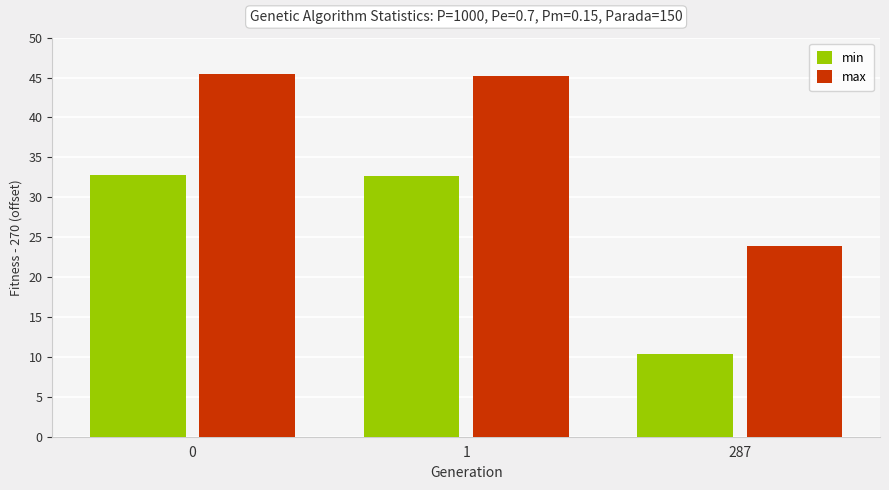

How many data points in min are less than 32?

1